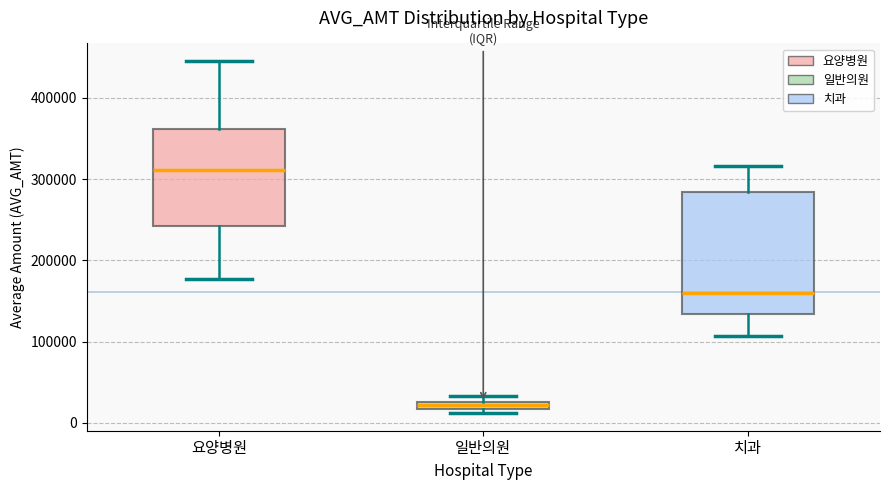

Comparing the boxes themselves (not the whiskers), which one is the tallest?

치과